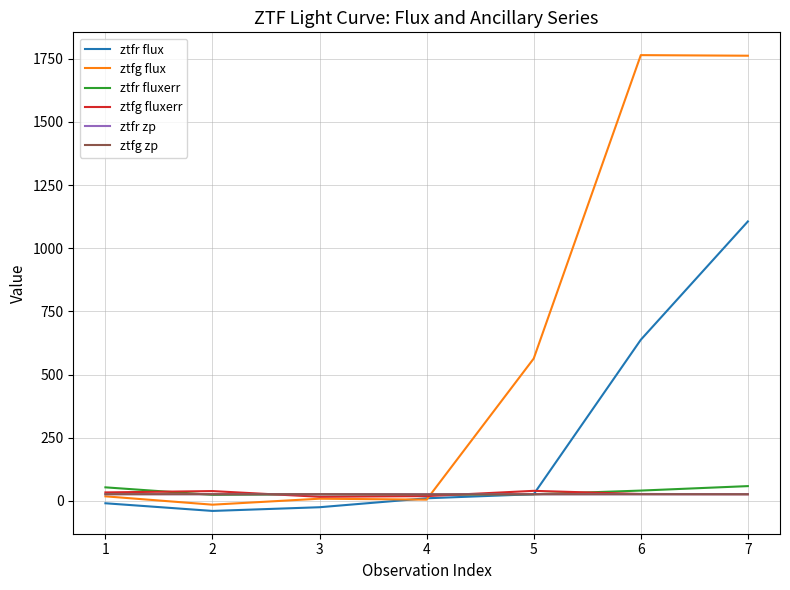

At which category is the sum across all series the highest?

7